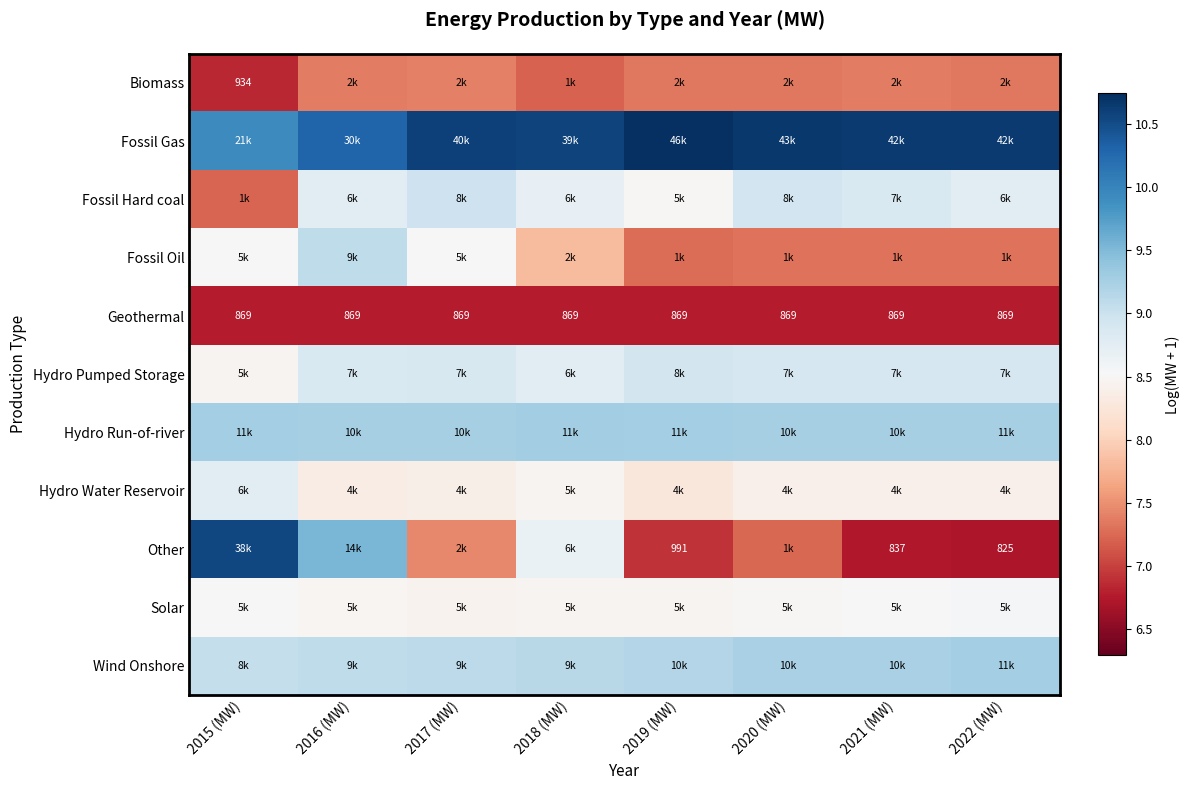

What is the total value across all series at 2020 (MW)?

92.5